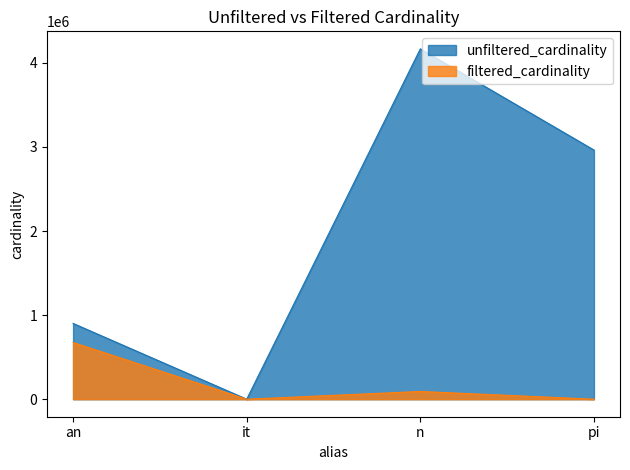

Rank the series by their average value, from lowest to highest.

filtered_cardinality, unfiltered_cardinality